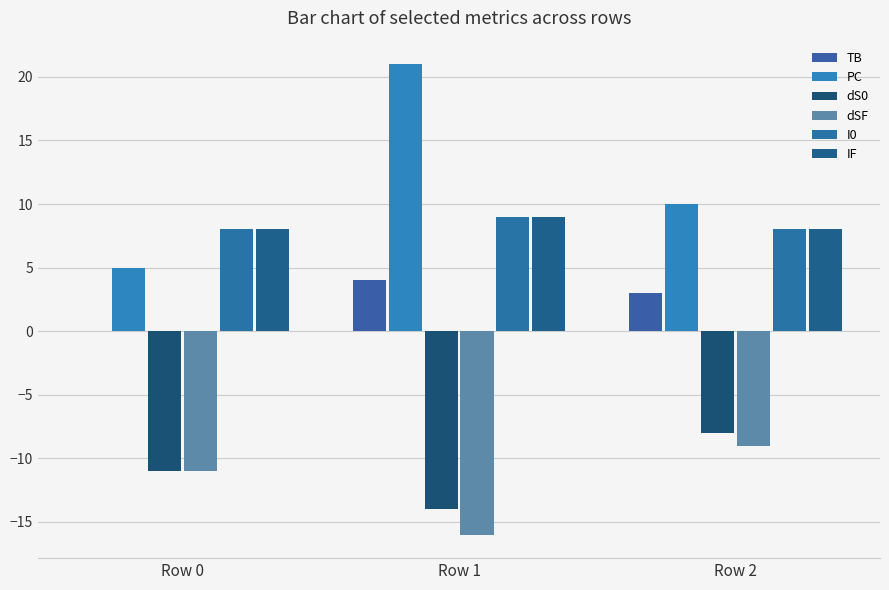

How many values in TB are above zero?

2